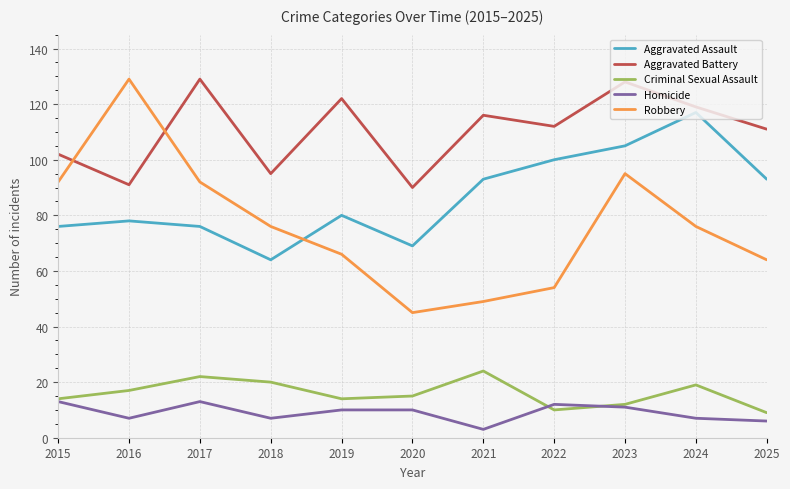

Reading left to right, list all the values displayed in this chart.

Aggravated Assault: 2015=76	2016=78	2017=76	2018=64	2019=80	2020=69	2021=93	2022=100	2023=105	2024=117	2025=93
Aggravated Battery: 2015=102	2016=91	2017=129	2018=95	2019=122	2020=90	2021=116	2022=112	2023=128	2024=119	2025=111
Criminal Sexual Assault: 2015=14	2016=17	2017=22	2018=20	2019=14	2020=15	2021=24	2022=10	2023=12	2024=19	2025=9
Homicide: 2015=13	2016=7	2017=13	2018=7	2019=10	2020=10	2021=3	2022=12	2023=11	2024=7	2025=6
Robbery: 2015=92	2016=129	2017=92	2018=76	2019=66	2020=45	2021=49	2022=54	2023=95	2024=76	2025=64